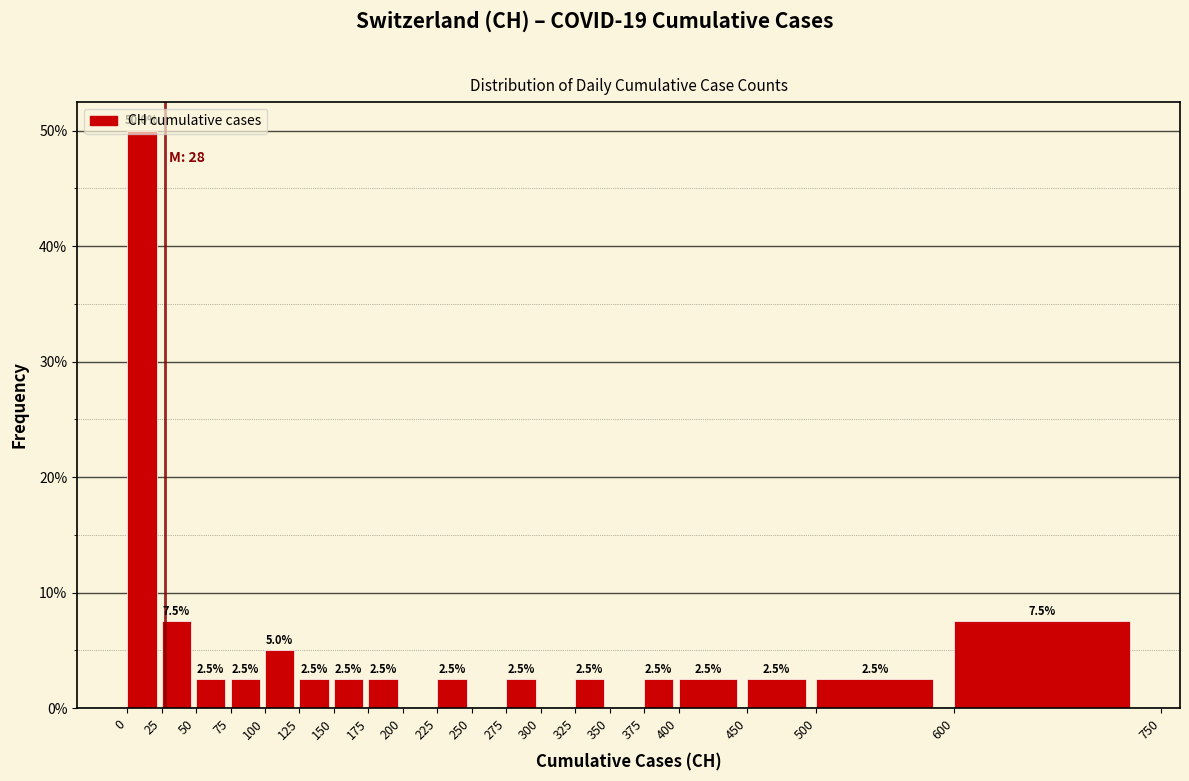

Which range on the x-axis has the tallest bar?

0 to 25